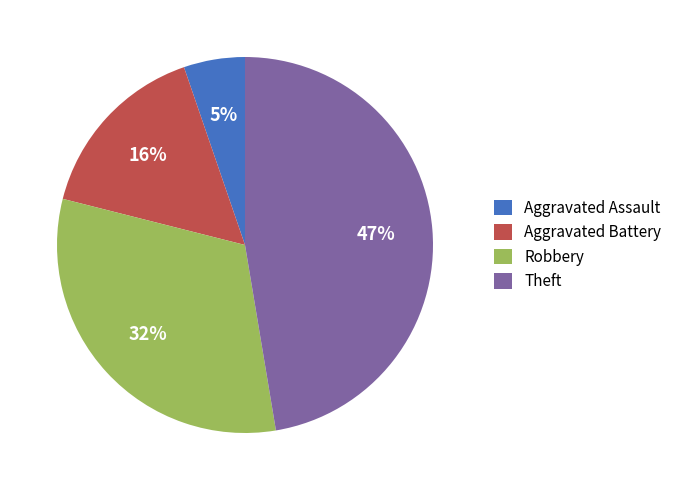

Is there a majority slice in this chart?

No